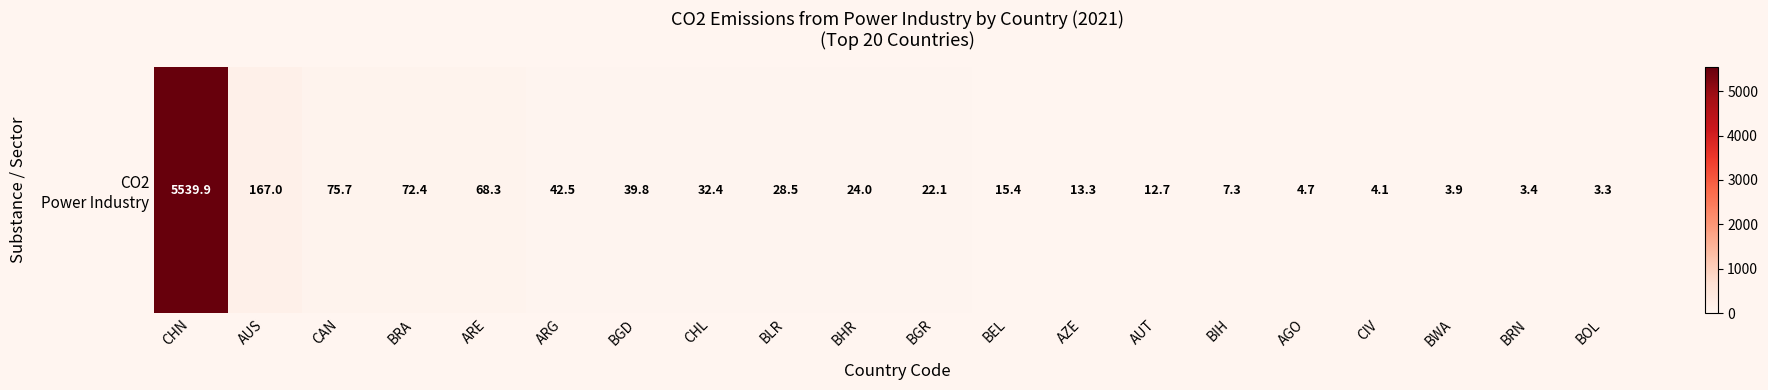

What is the average value?

309.0